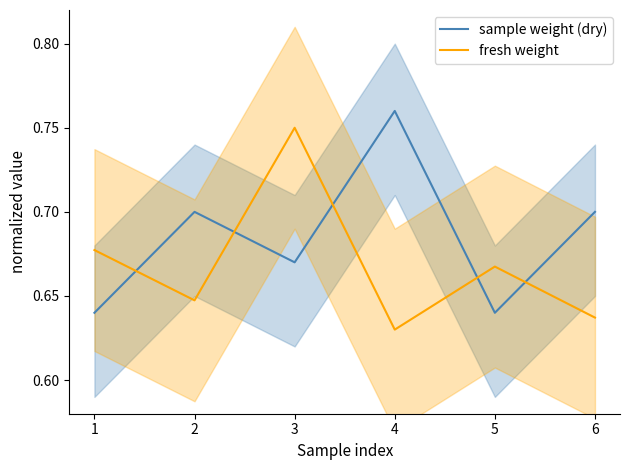

List the series in order of their peak value, lowest first.

fresh weight, sample weight (dry)